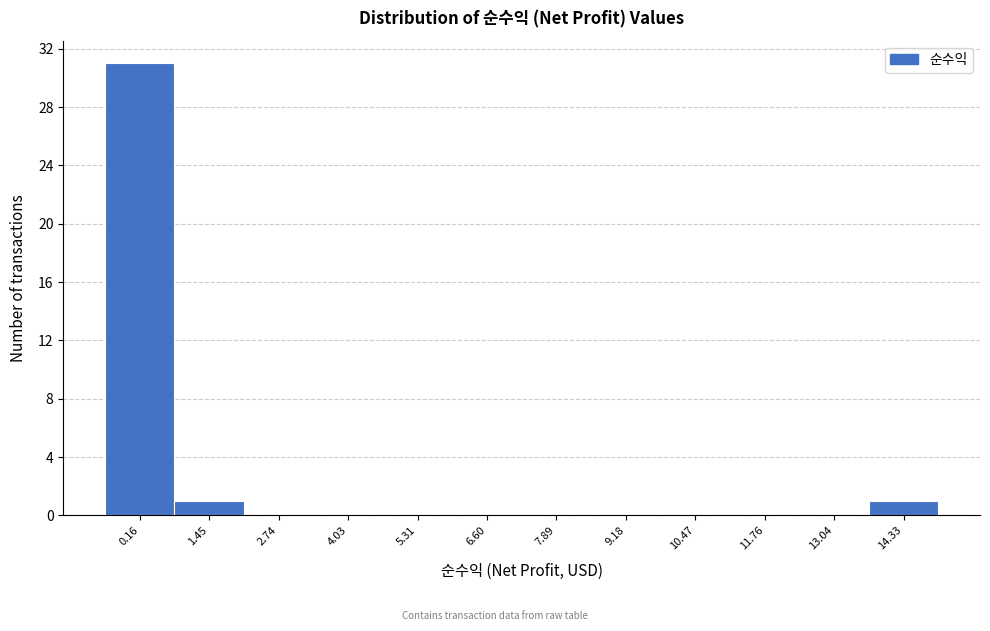

Reading right to left, what are all the values shown in this chart?

14.33=1	13.04=0	11.76=0	10.47=0	9.18=0	7.89=0	6.60=0	5.31=0	4.03=0	2.74=0	1.45=1	0.16=31